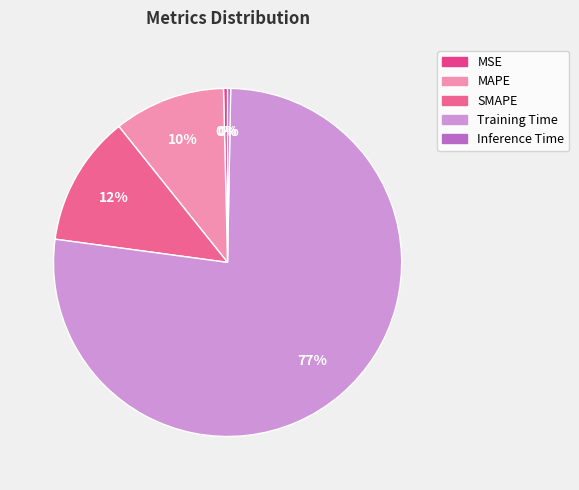

Count the number of slices in the pie.

5